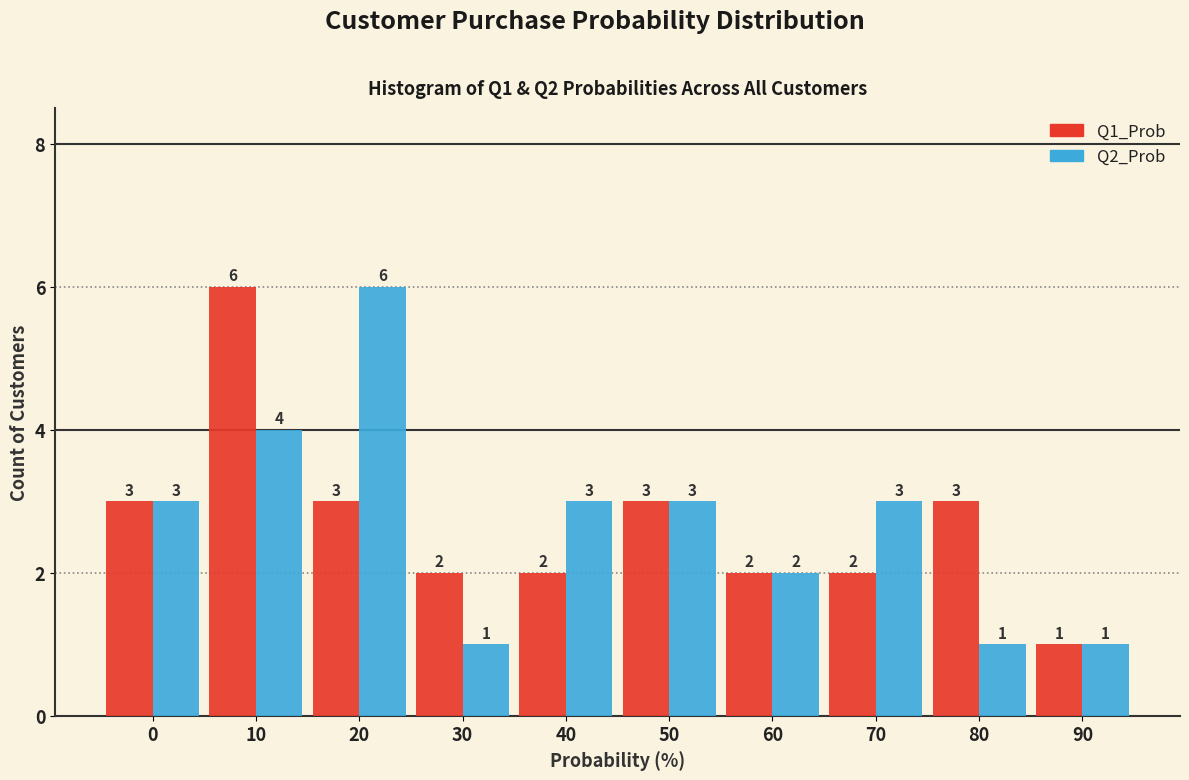

Reading left to right, extract all data points from this chart.

Q1_Prob: 0=3	10=6	20=3	30=2	40=2	50=3	60=2	70=2	80=3	90=1
Q2_Prob: 0=3	10=4	20=6	30=1	40=3	50=3	60=2	70=3	80=1	90=1